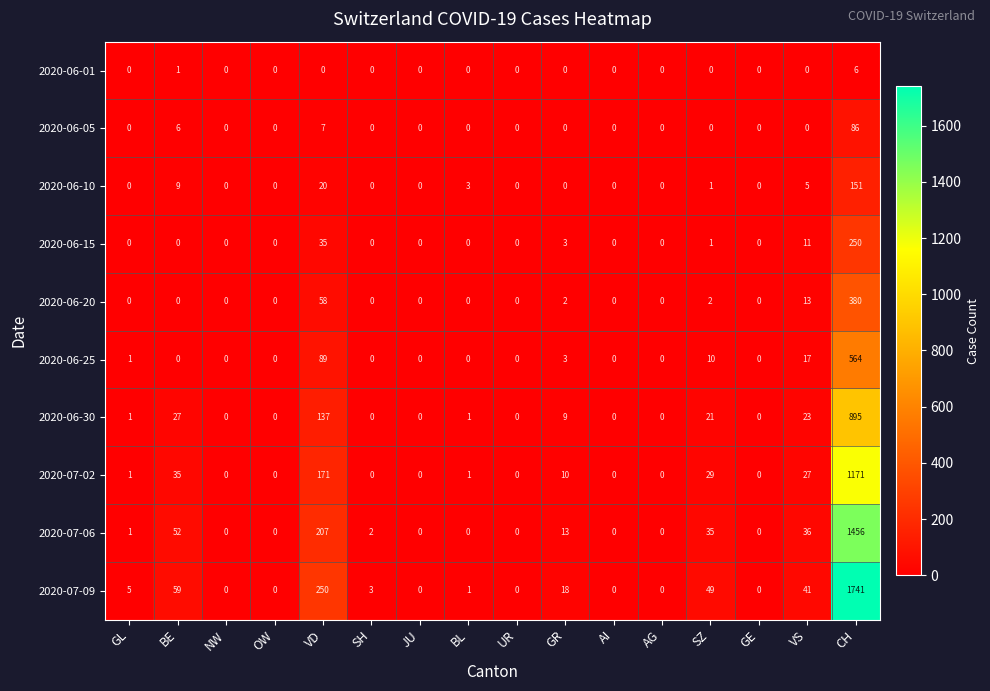

List the series in order of their peak value, highest first.

2020-07-09, 2020-07-06, 2020-07-02, 2020-06-30, 2020-06-25, 2020-06-20, 2020-06-15, 2020-06-10, 2020-06-05, 2020-06-01